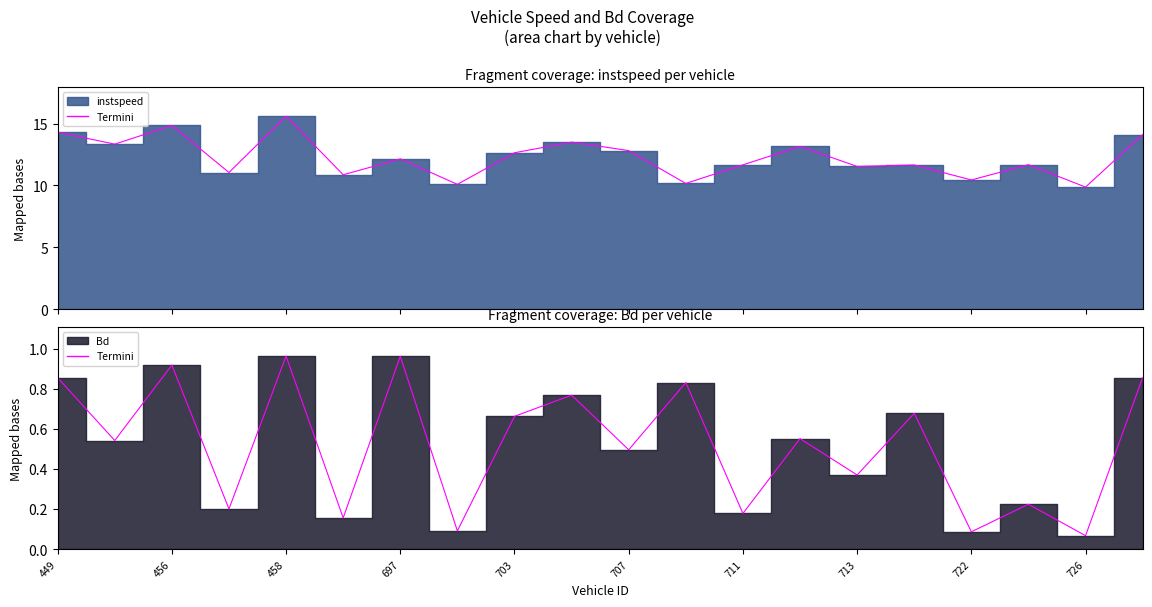

What is the spread (max minus min) of values at 716?

11.0